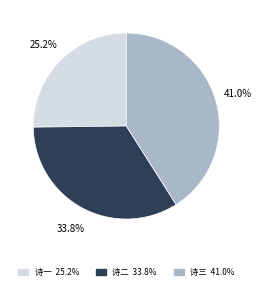

Is there a majority slice in this chart?

No